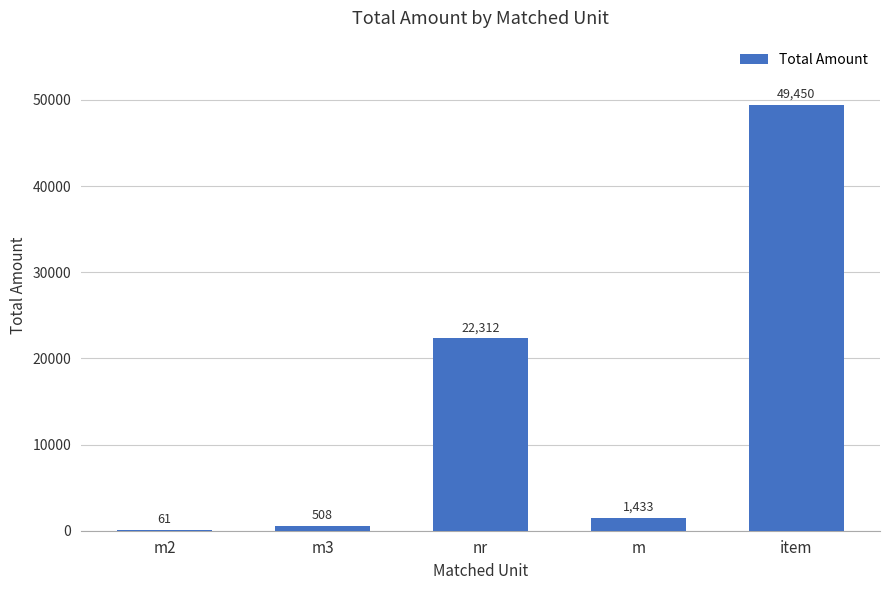

Which label corresponds to the largest value in the chart?

item